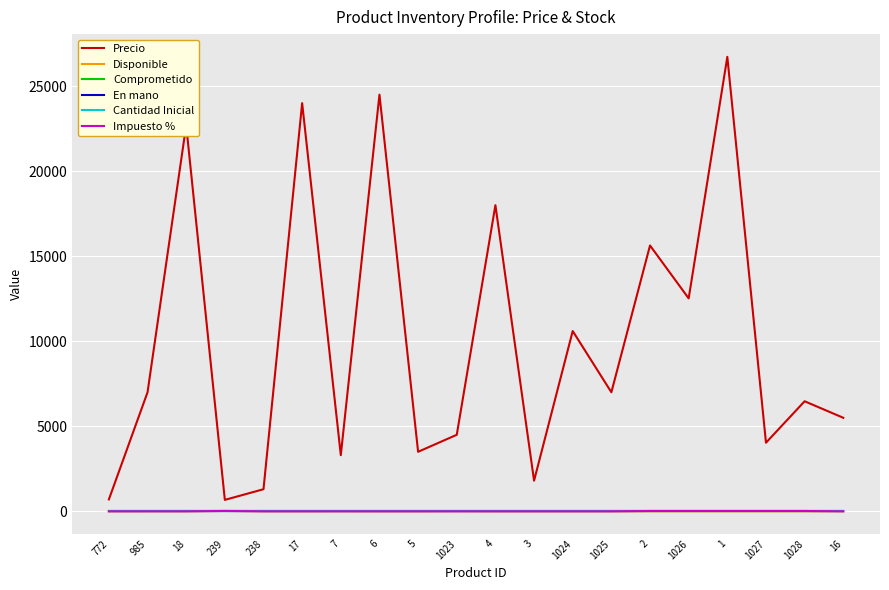

At which category does Precio reach its first local valley?

239